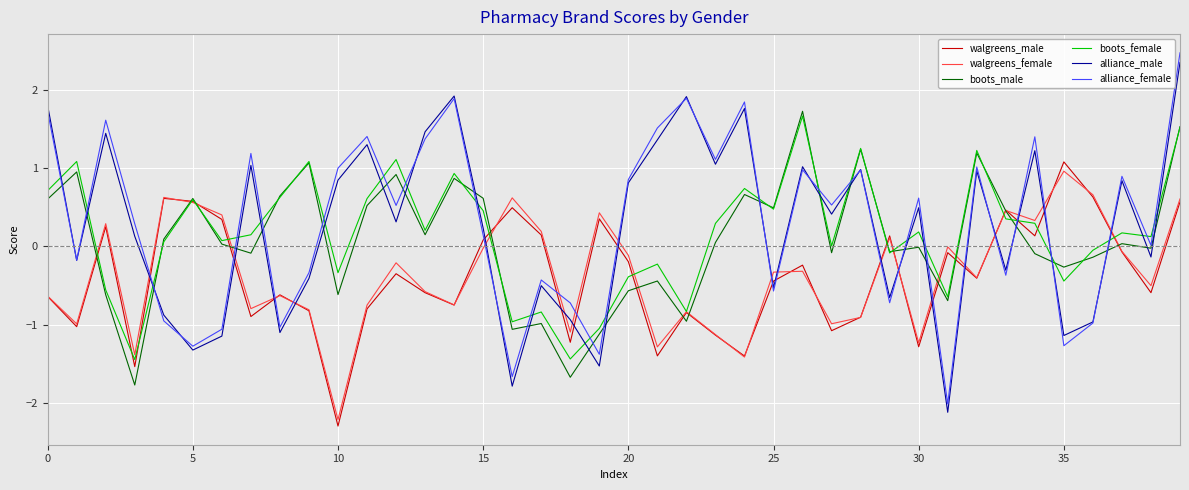

What is the average value of the alliance_male series?

0.3